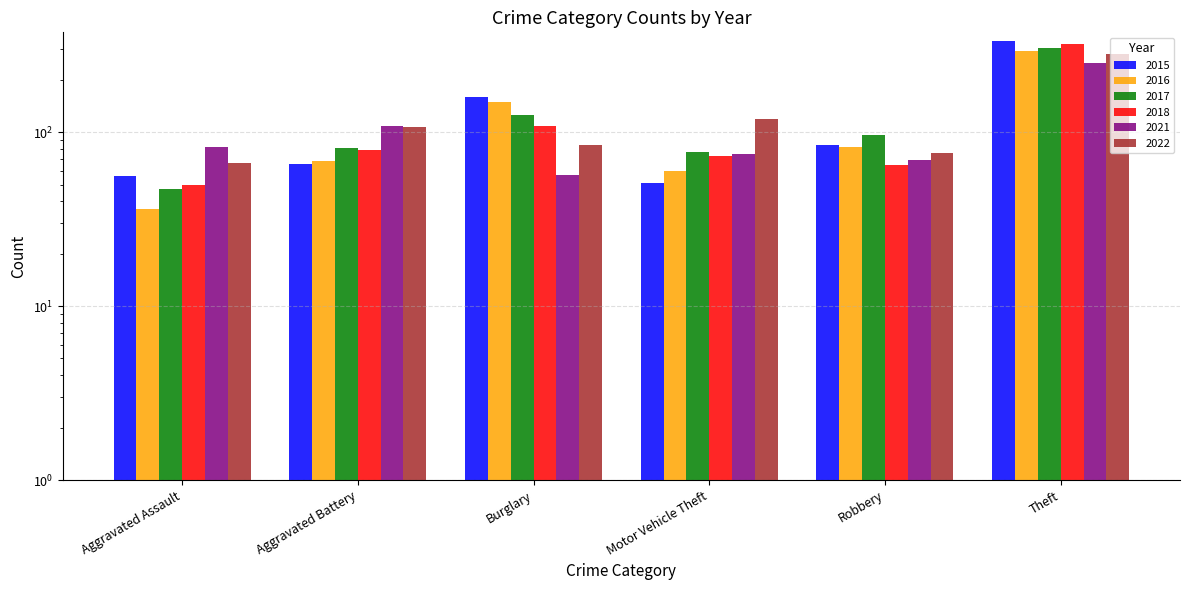

Reading right to left, list all the values displayed in this chart.

2015: 336	85	51	159	66	56
2016: 294	82	60	150	68	36
2017: 306	96	77	126	81	47
2018: 323	65	73	109	79	50
2021: 250	69	75	57	109	82
2022: 282	76	120	85	107	67